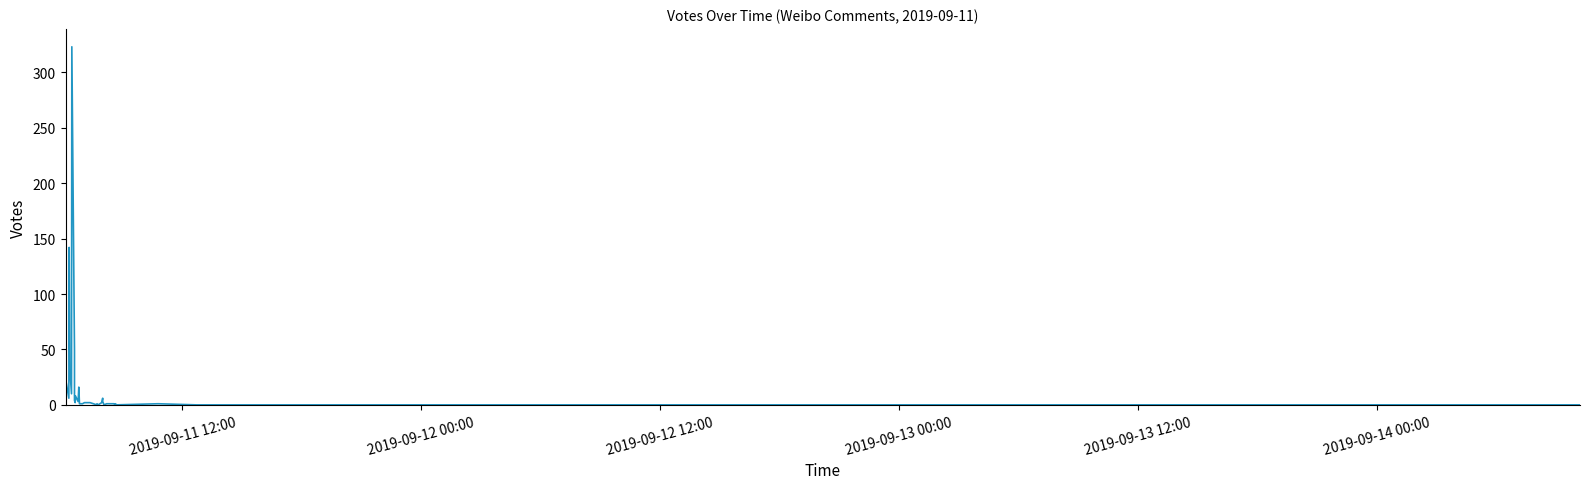

Reading left to right, extract all data points from this chart.

79	22	6	142	32	10	323	49	4	2	8	3	16	1	1	2	2	0	1	0	2	6	3	0	1	1	0	1	0	1	0	0	0	0	0	0	0	0	0	0